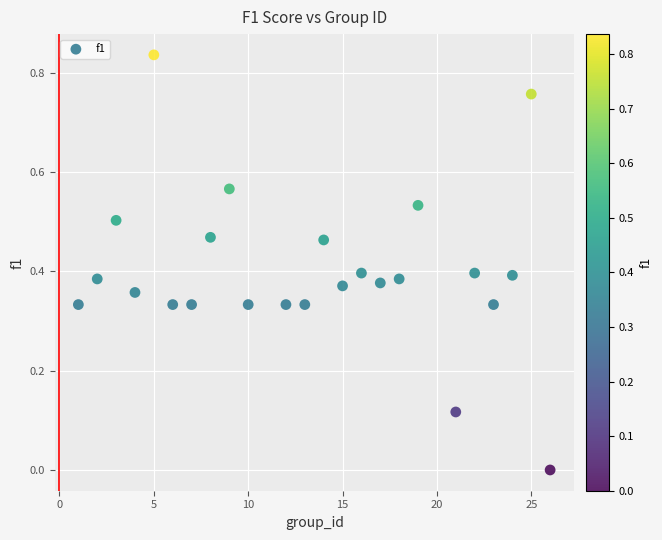

What is the range of X values (max minus min)?

25.0